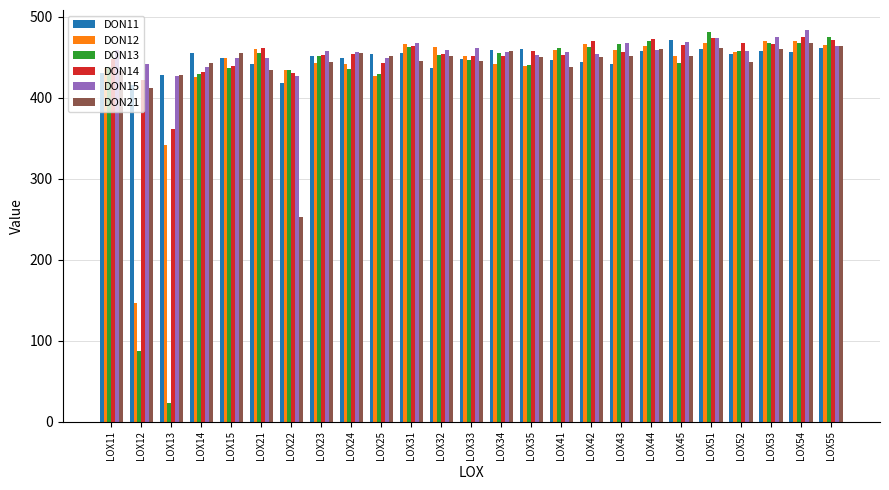

Is the value of DON11 at LOX12 greater than the value of DON12 at LOX24?

No